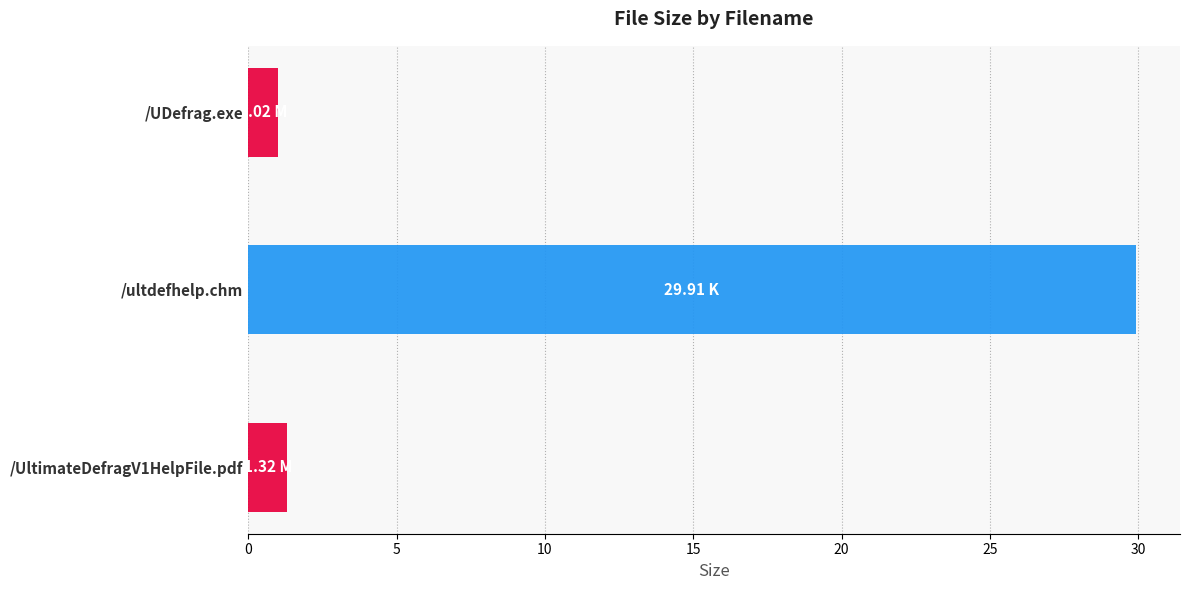

What is the ratio of the value at /ultdefhelp.chm to the value at /UDefrag.exe?

29.3